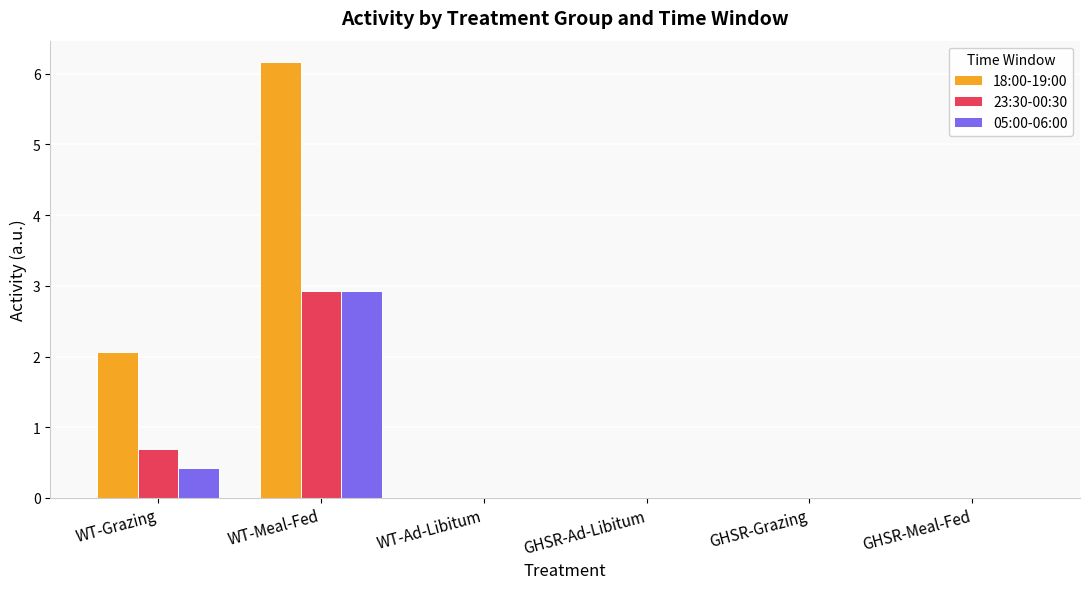

Which series has the largest total across all categories?

18:00-19:00